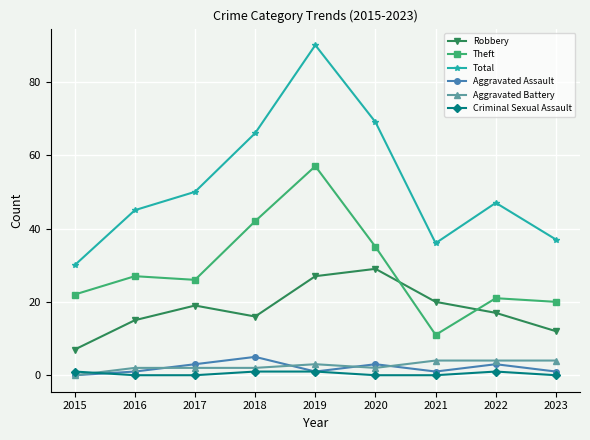

Which series has the largest total across all categories?

Total